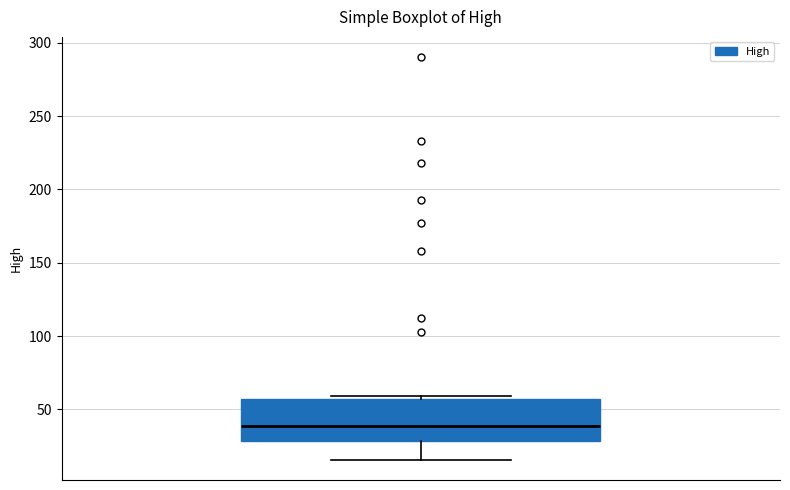

Read this box plot against the y-axis: the position of the median line, the range covered by the box, and the ends of both whiskers. The values are not printed on the chart, so give them approximately, as read against the axis.

median 40, box 30 to 55, whiskers 15 to 60